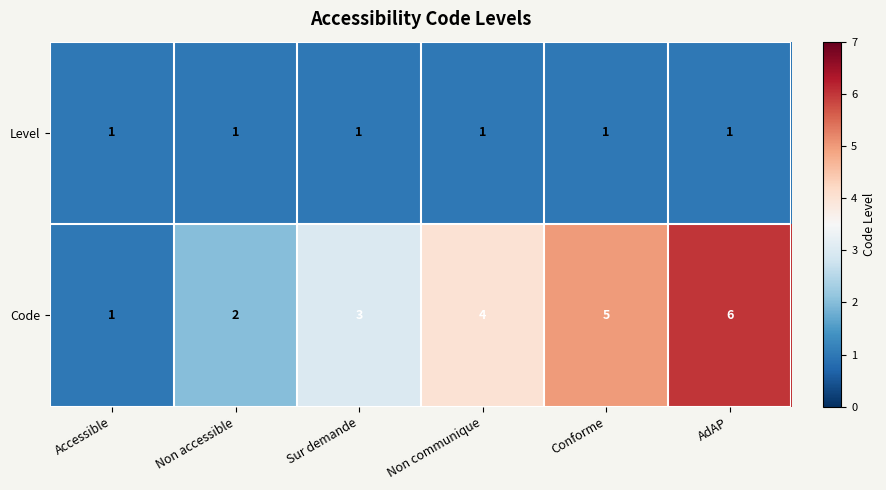

The Level series shows 2 at Non communique. True or false?

False